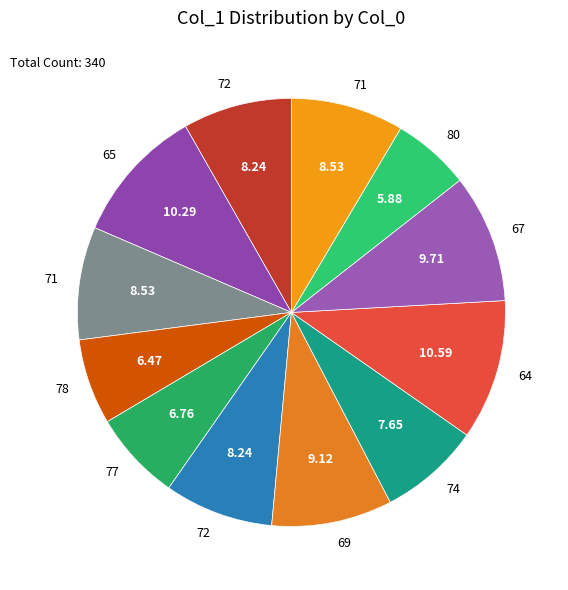

To the nearest percent, what is the difference between the largest and smallest slice percentages?

5%